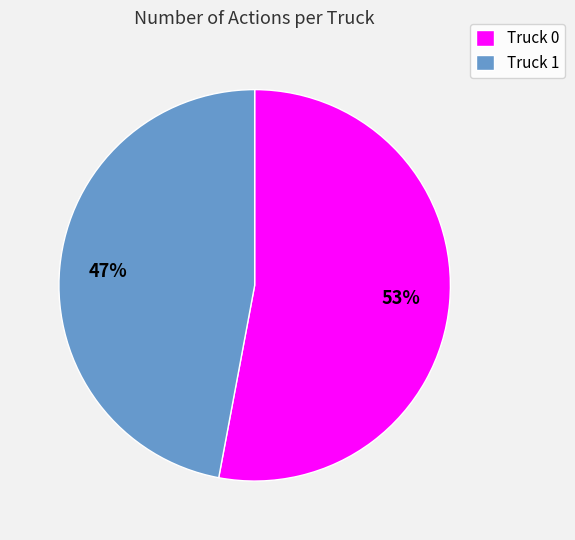

To the nearest percent, what is the combined percentage of Truck 0 and Truck 1?

100%